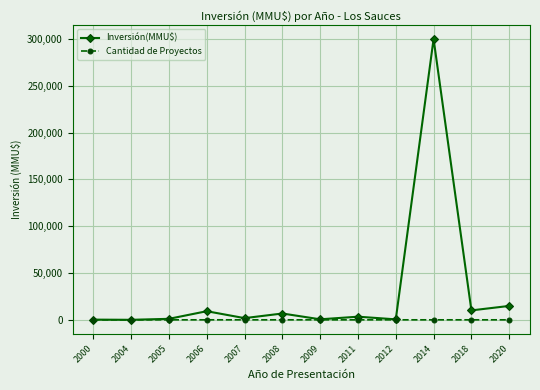

What is the greatest value displayed?

300000